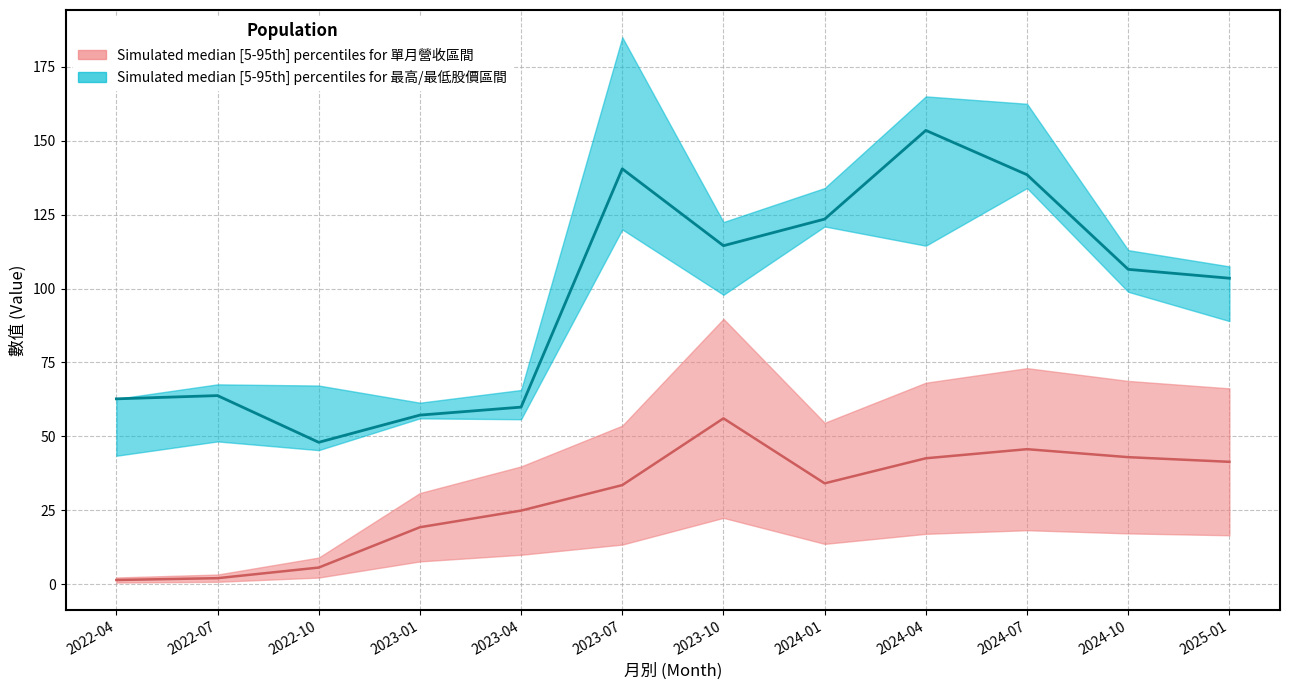

At how many categories does at least one series exceed 50?

12